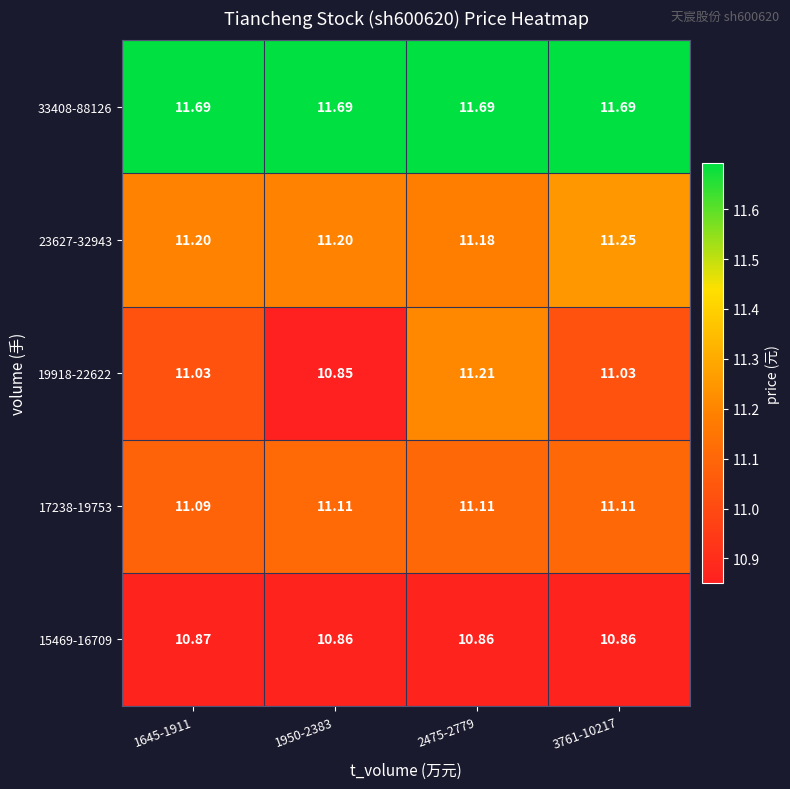

Which series has the widest spread of values?

19918-22622